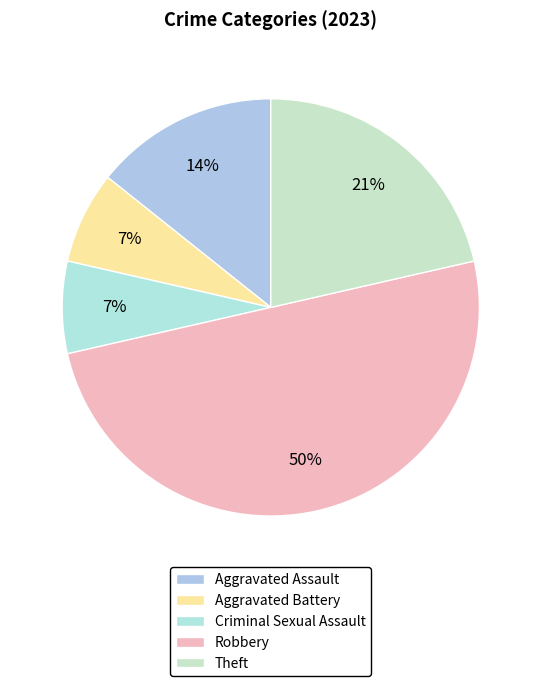

The Robbery slice represents 50% of the pie. True or false?

True